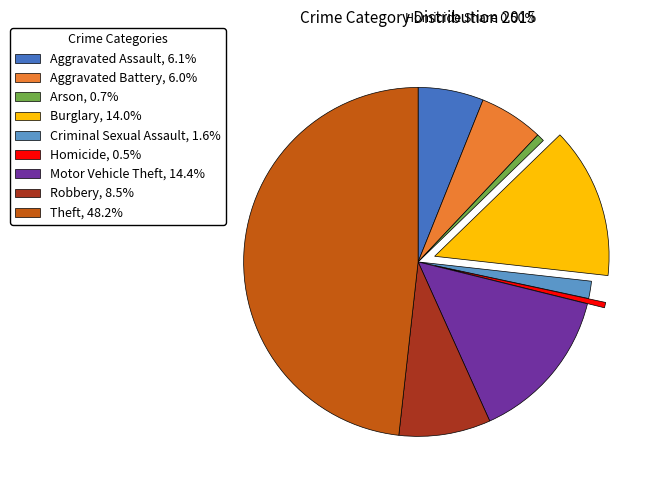

What is the ratio of the value at Burglary, 14.0% to the value at Aggravated Assault, 6.1%?

2.3